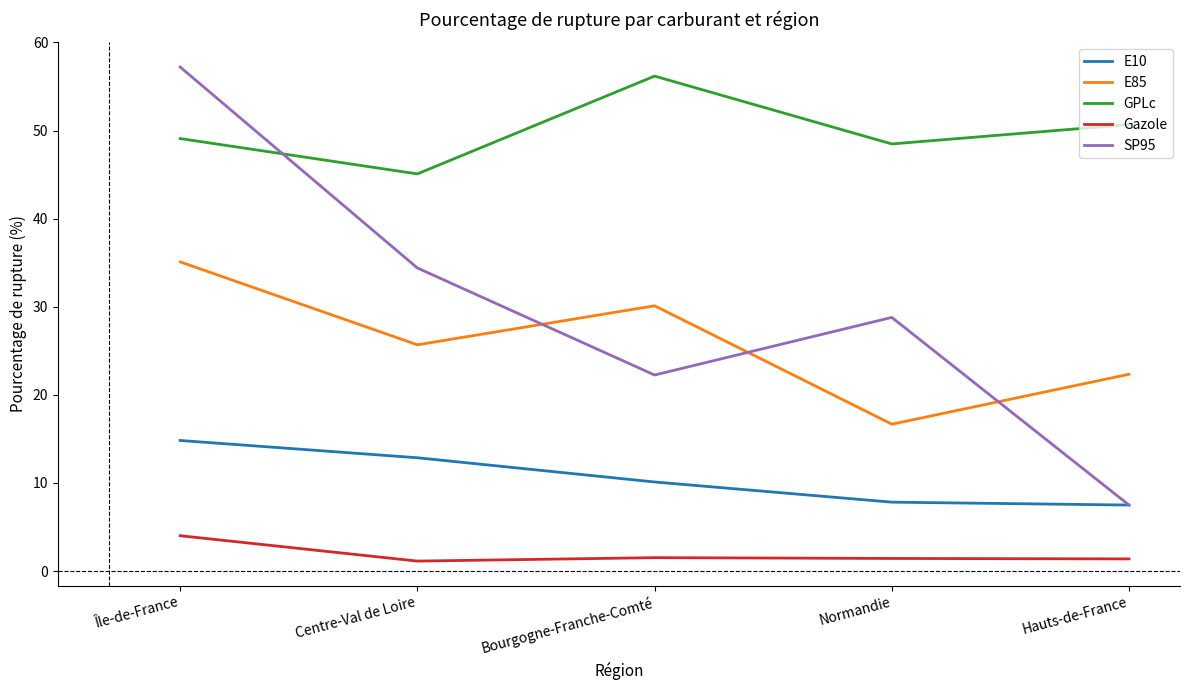

What are all the series names shown in the legend?

E10, E85, GPLc, Gazole, SP95